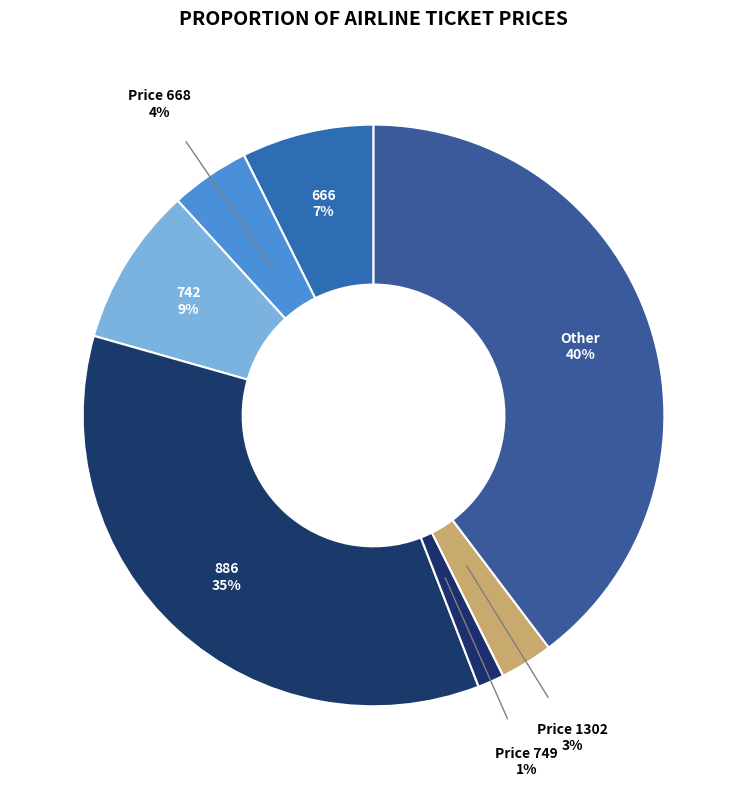

How many segments does this pie chart have?

7